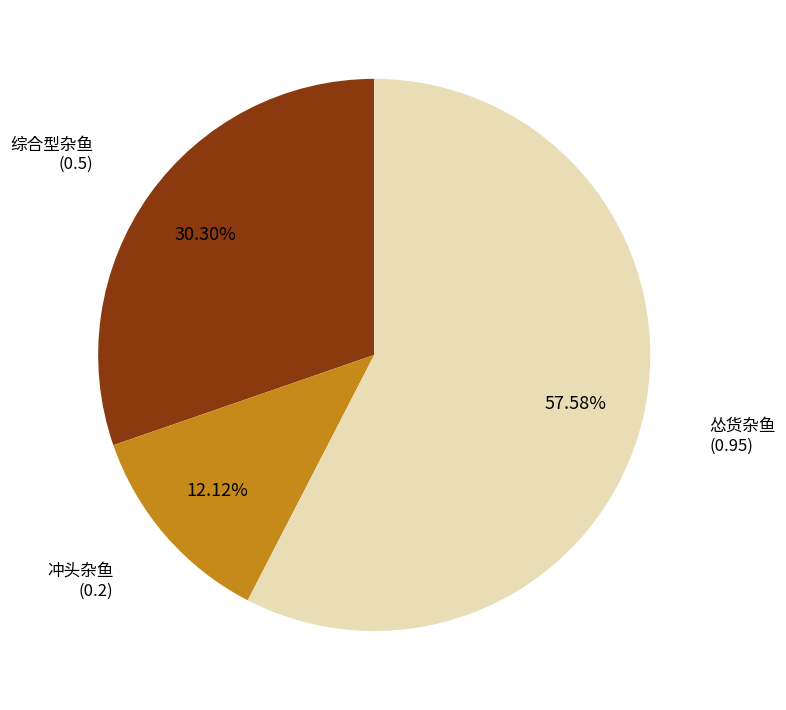

How many segments does this pie chart have?

3